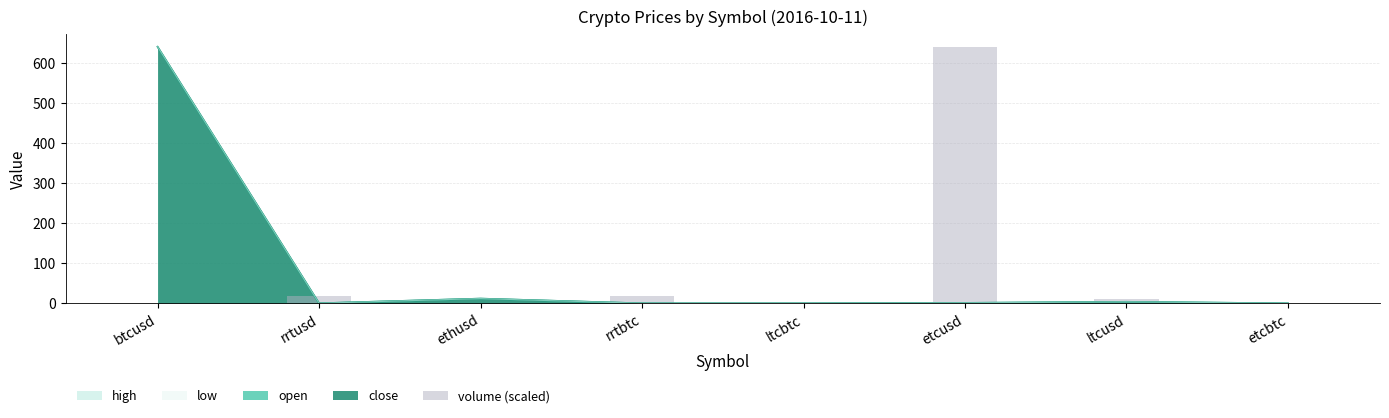

Where does the data first go above 11?

rrtusd